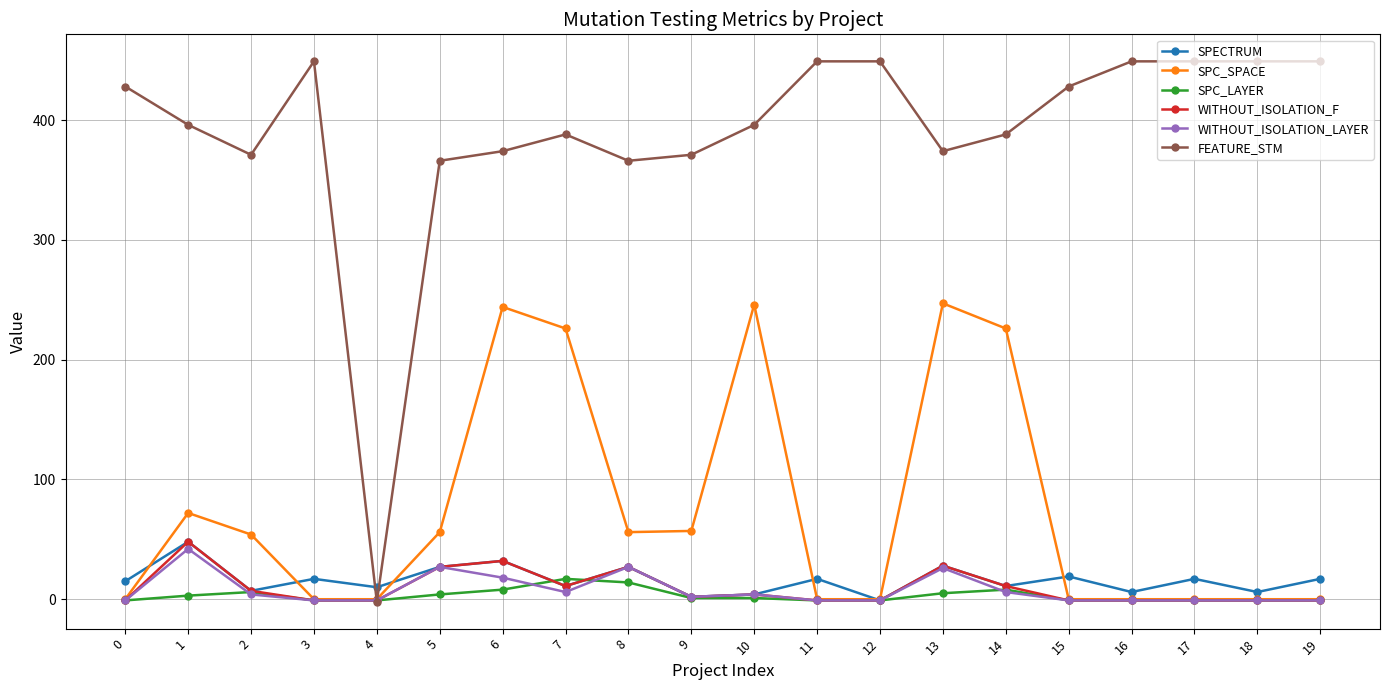

Is the value of FEATURE_STM at 5 greater than the value of SPC_LAYER at 8?

Yes